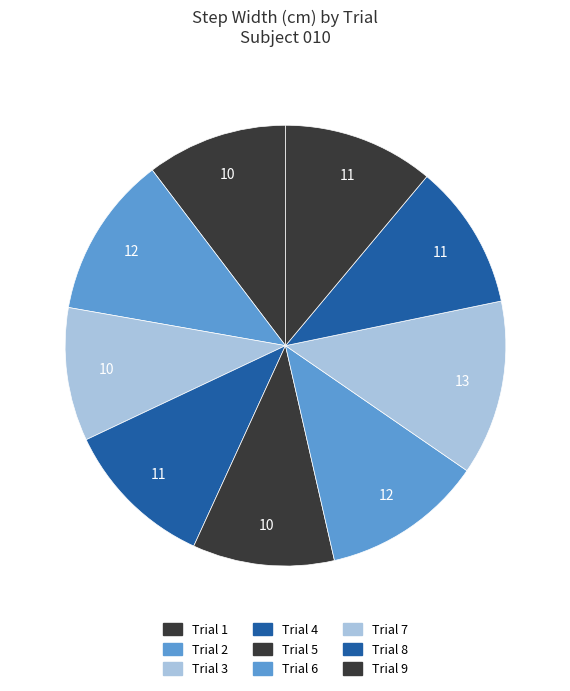

To the nearest percent, what portion does Trial 4 represent?

11%